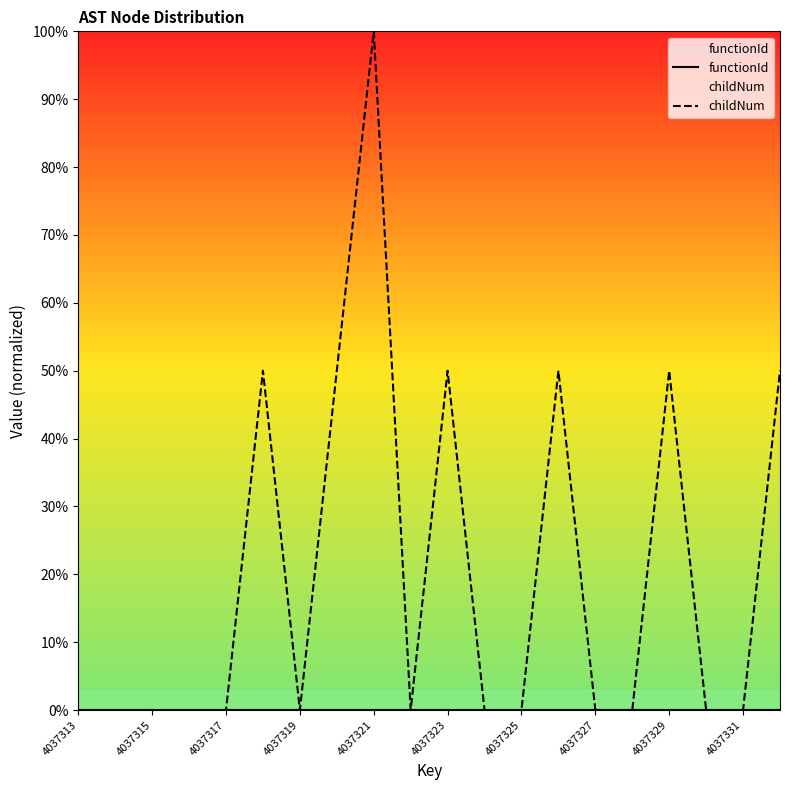

Between 15 and 17, which series saw the biggest shift?

functionId